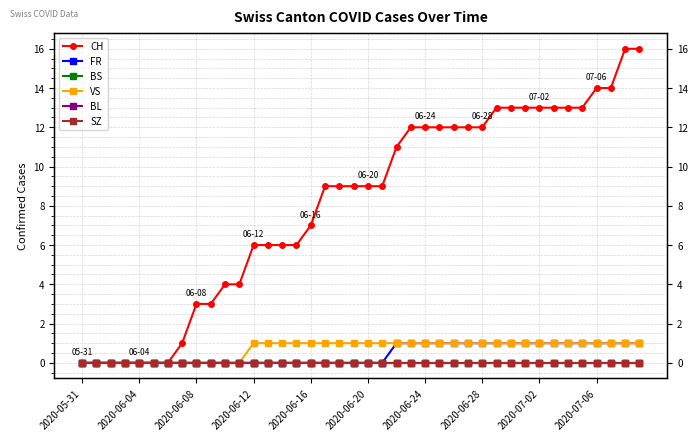

Is this an area chart (filled region under the line)?

No